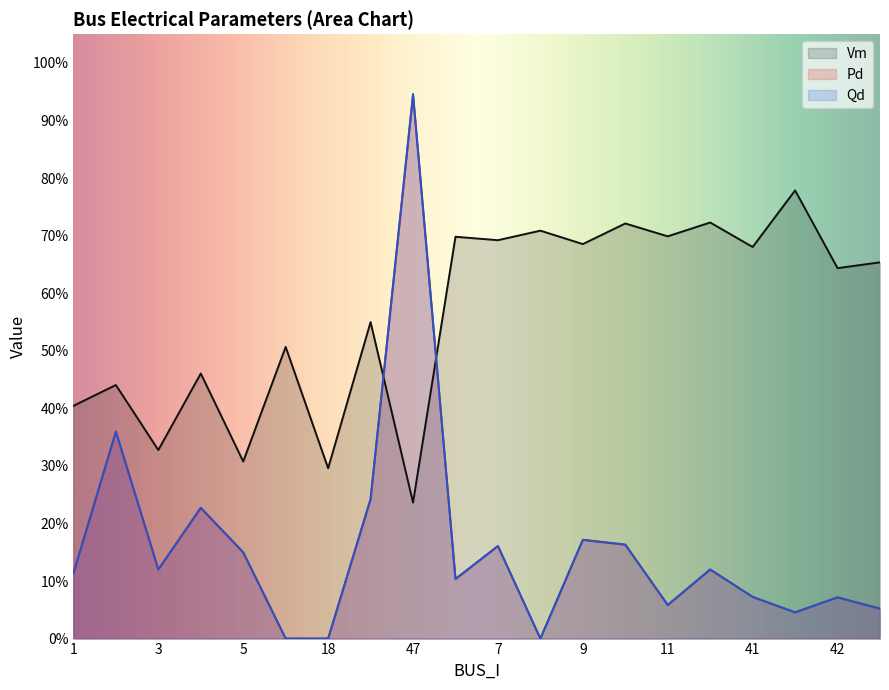

At which category is the sum across all series the highest?

47